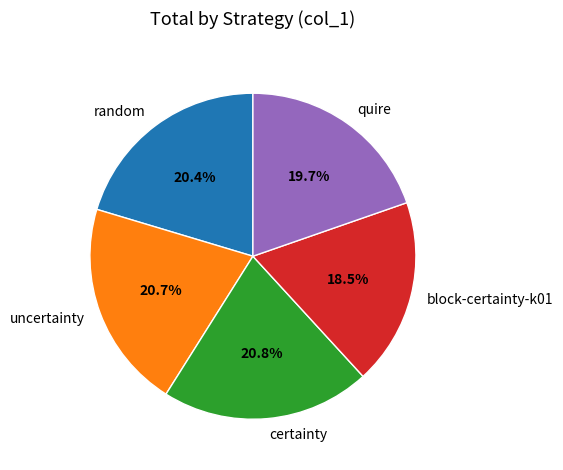

To the nearest percent, what is the difference between the largest and smallest slice percentages?

2%